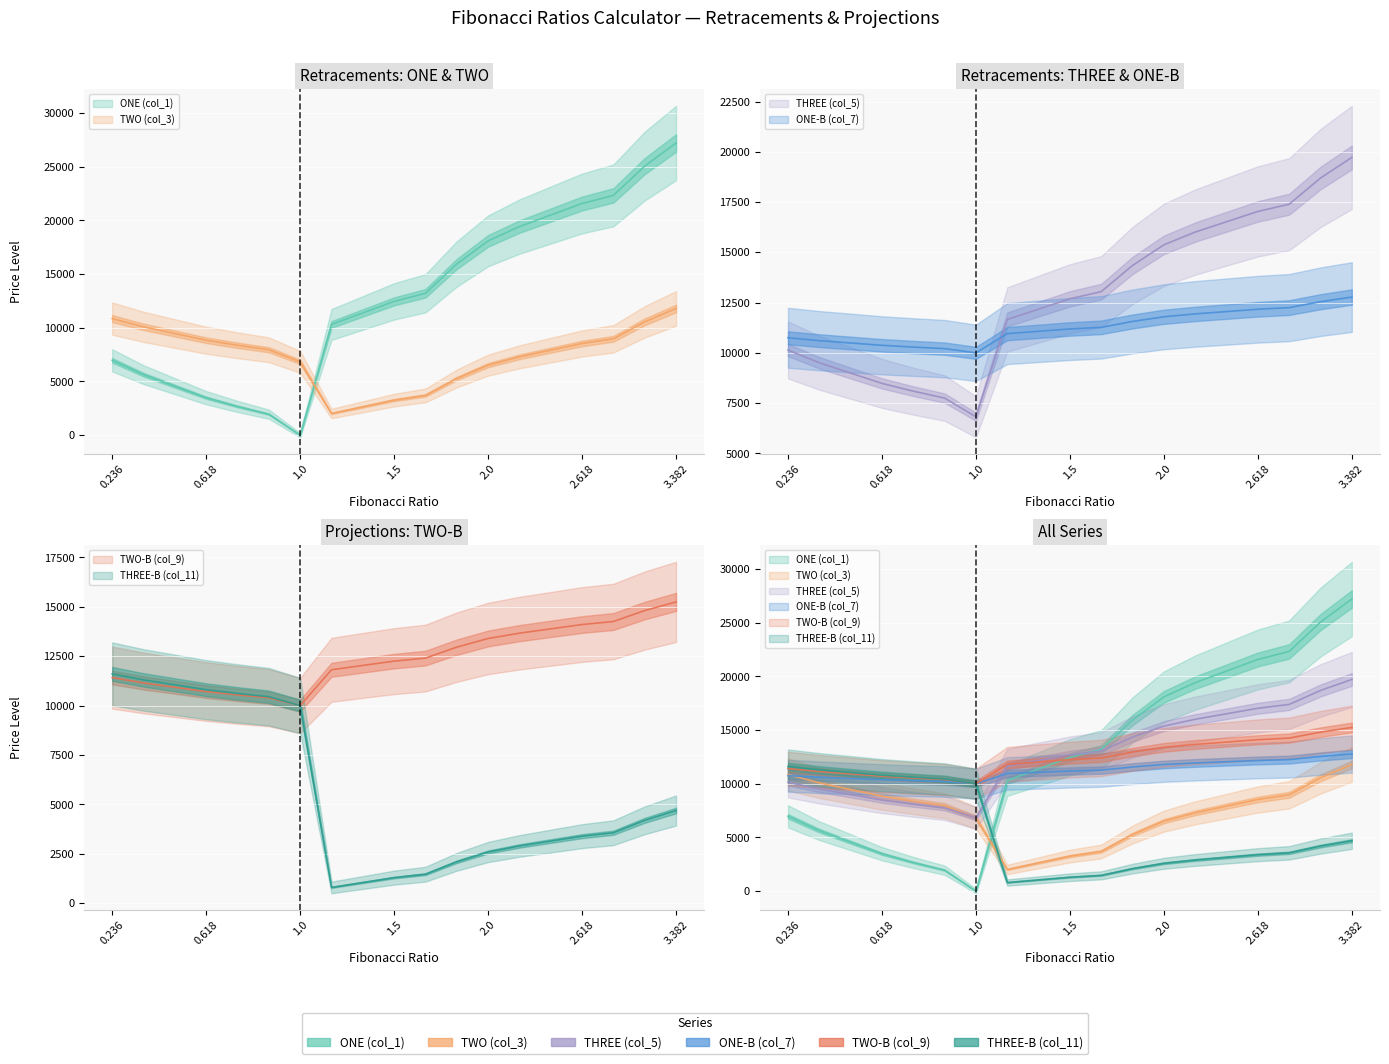

At which label does THREE (col_5) reach its minimum?

1.0